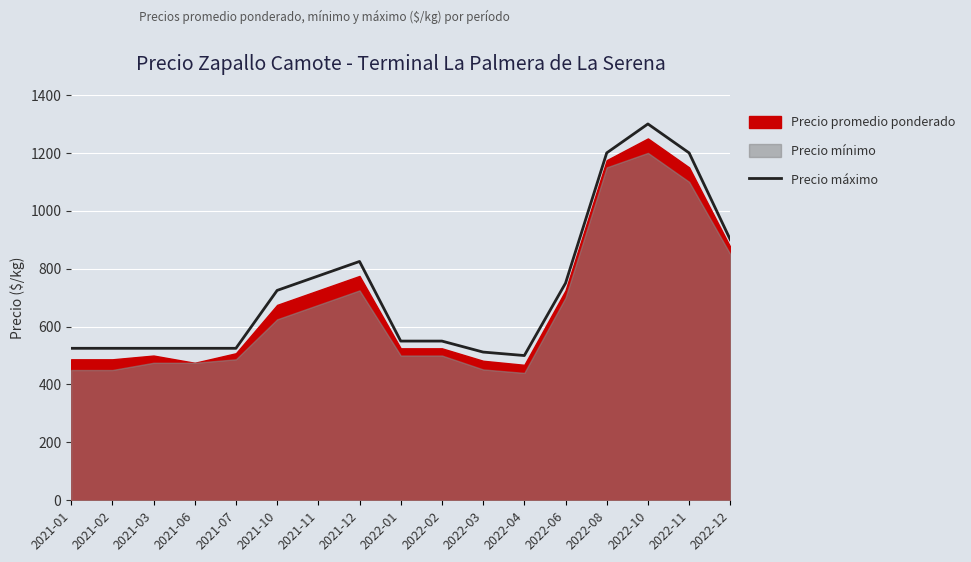

Where is the data nearest to the value 900?

2022-12